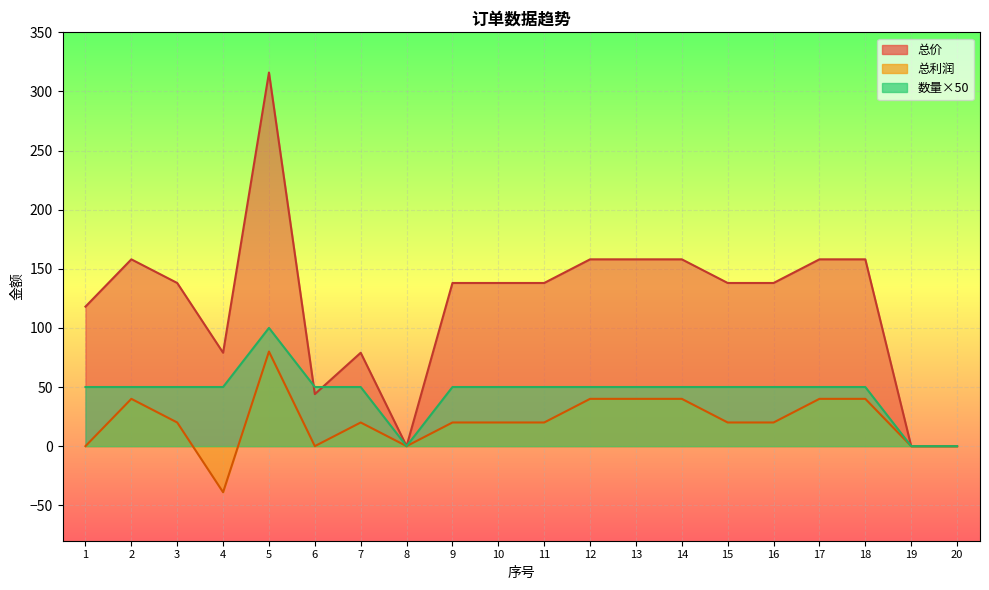

How many data points in 总价 are less than 138?

7